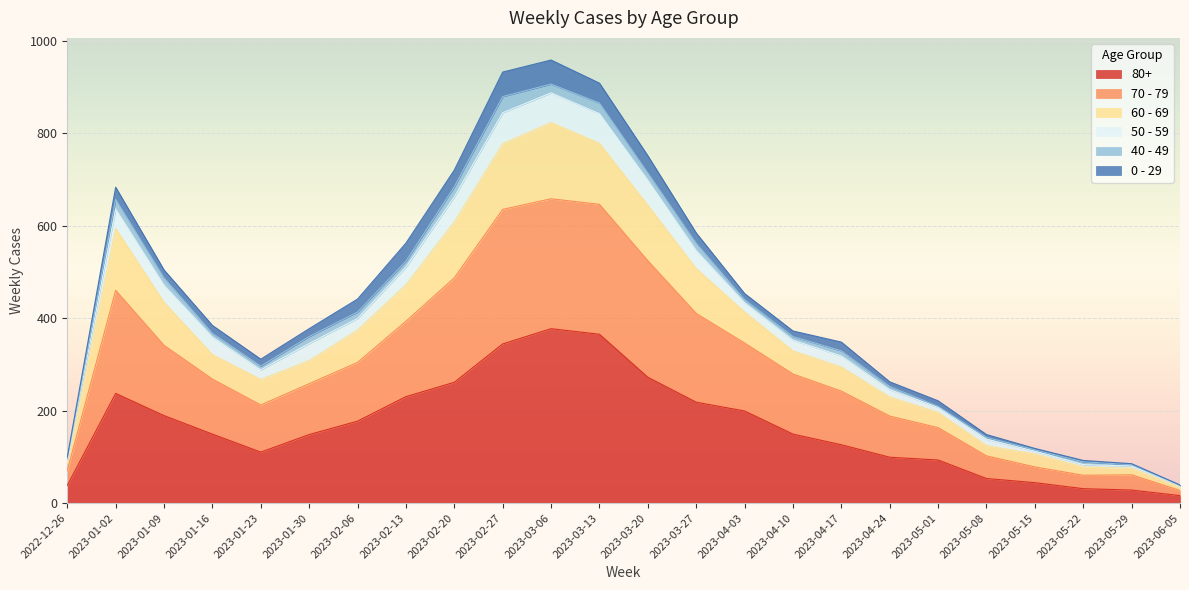

How many interior local peaks does the 80+ series have?

2